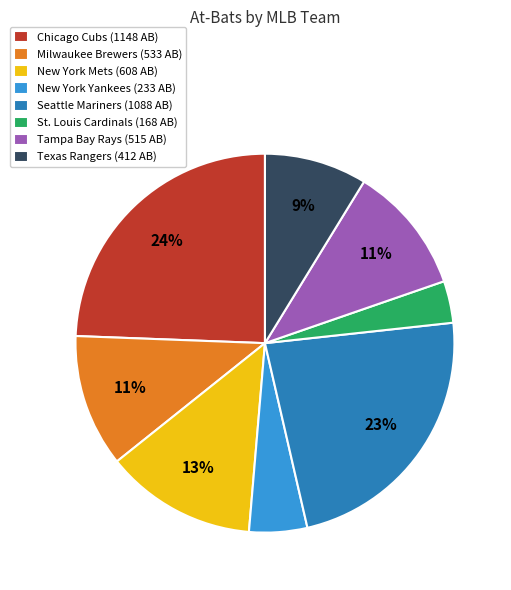

Count the number of slices in the pie.

8